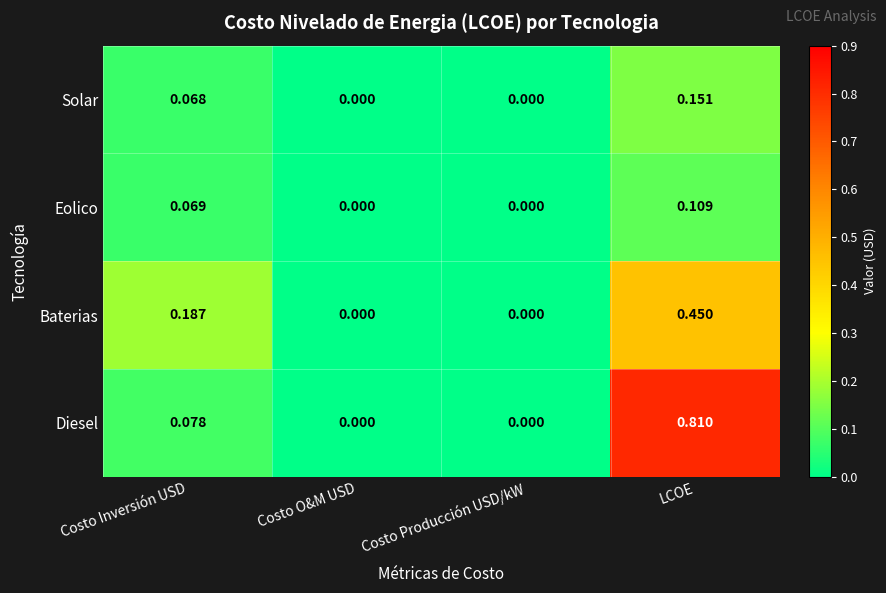

Rank the series at LCOE from highest to lowest value.

Diesel, Baterias, Solar, Eolico